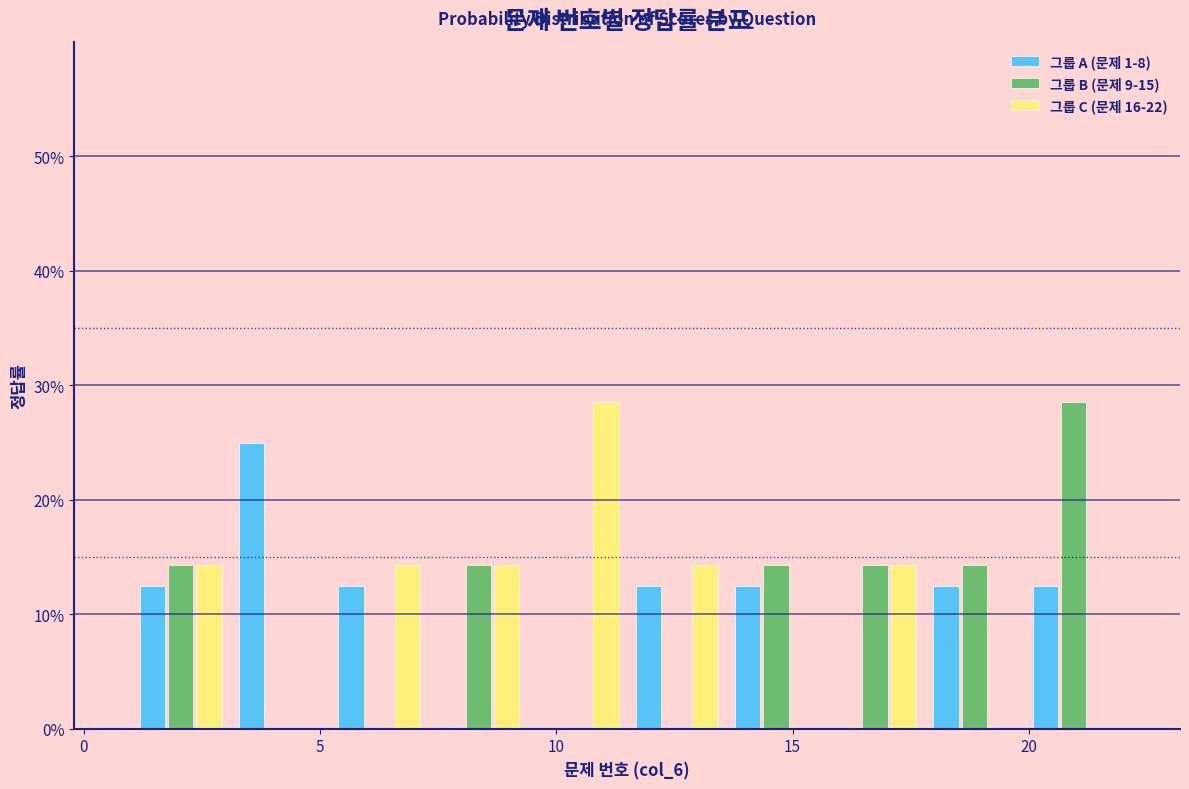

Reading left to right, list every range on the x-axis with the height of the bar of each series over it. Neither the bar edges nor the heights are printed on the chart, so give them approximately, as read against the axes.

1.0 to 3.1: 그룹 A (문제 1-8)=13	그룹 B (문제 9-15)=14	그룹 C (문제 16-22)=14
3.1 to 5.2: 그룹 A (문제 1-8)=25	그룹 B (문제 9-15)=0	그룹 C (문제 16-22)=0
5.2 to 7.3: 그룹 A (문제 1-8)=13	그룹 B (문제 9-15)=0	그룹 C (문제 16-22)=14
7.3 to 9.4: 그룹 A (문제 1-8)=0	그룹 B (문제 9-15)=14	그룹 C (문제 16-22)=14
9.4 to 11.5: 그룹 A (문제 1-8)=0	그룹 B (문제 9-15)=0	그룹 C (문제 16-22)=29
11.5 to 13.6: 그룹 A (문제 1-8)=13	그룹 B (문제 9-15)=0	그룹 C (문제 16-22)=14
13.6 to 15.7: 그룹 A (문제 1-8)=13	그룹 B (문제 9-15)=14	그룹 C (문제 16-22)=0
15.7 to 17.8: 그룹 A (문제 1-8)=0	그룹 B (문제 9-15)=14	그룹 C (문제 16-22)=14
17.8 to 19.9: 그룹 A (문제 1-8)=13	그룹 B (문제 9-15)=14	그룹 C (문제 16-22)=0
19.9 to 22.0: 그룹 A (문제 1-8)=13	그룹 B (문제 9-15)=29	그룹 C (문제 16-22)=0